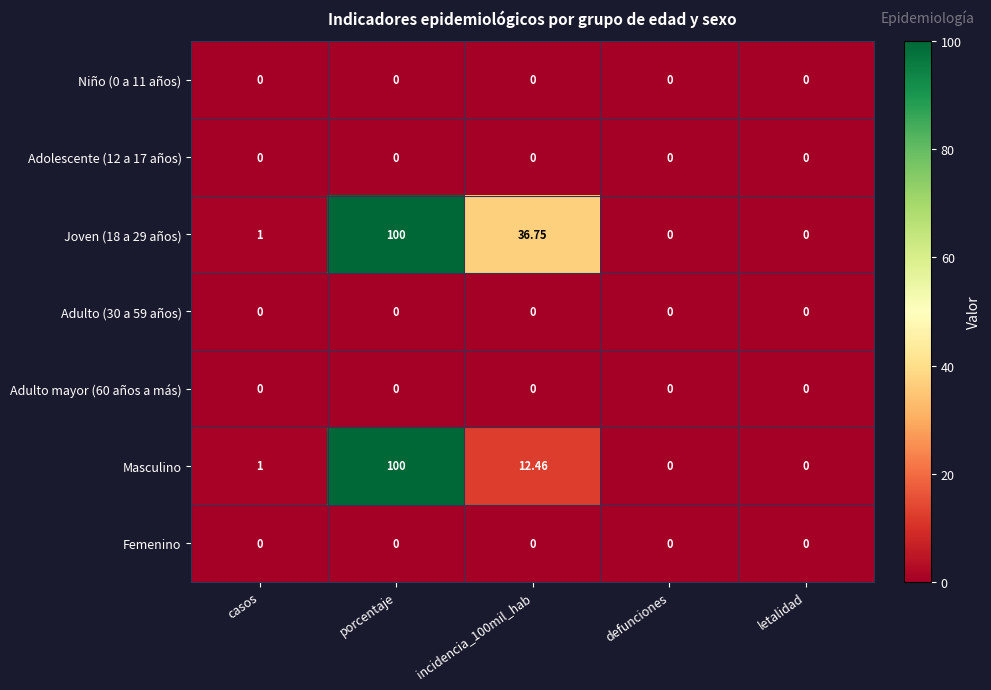

Is the value of Adulto (30 a 59 años) at letalidad greater than the value of Joven (18 a 29 años) at incidencia_100mil_hab?

No